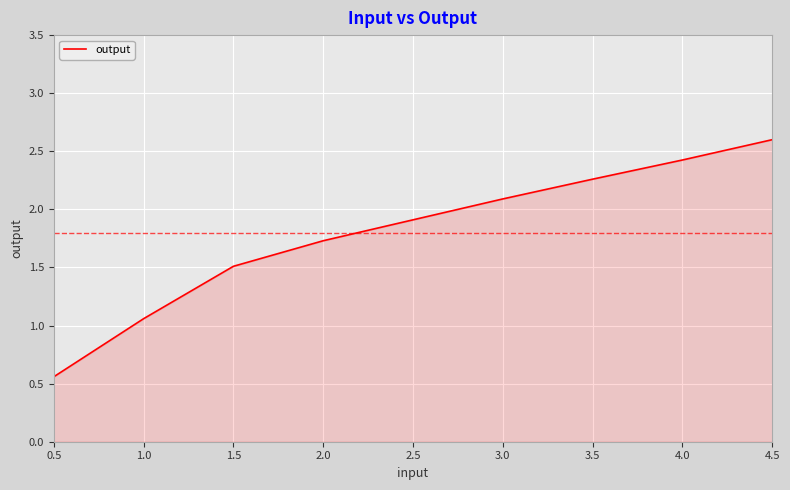

Rank the categories by value from highest to lowest.

4.5, 4.0, 3.5, 3.0, 2.5, 2.0, 1.5, 1.0, 0.5